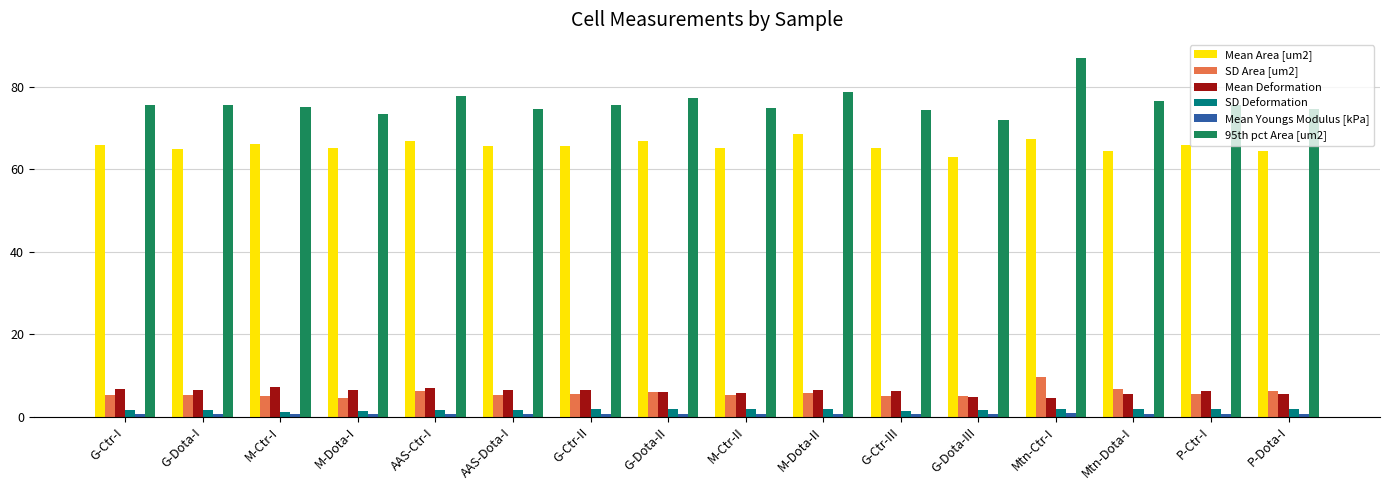

What is the highest value of the SD Area [um2] series?

9.7